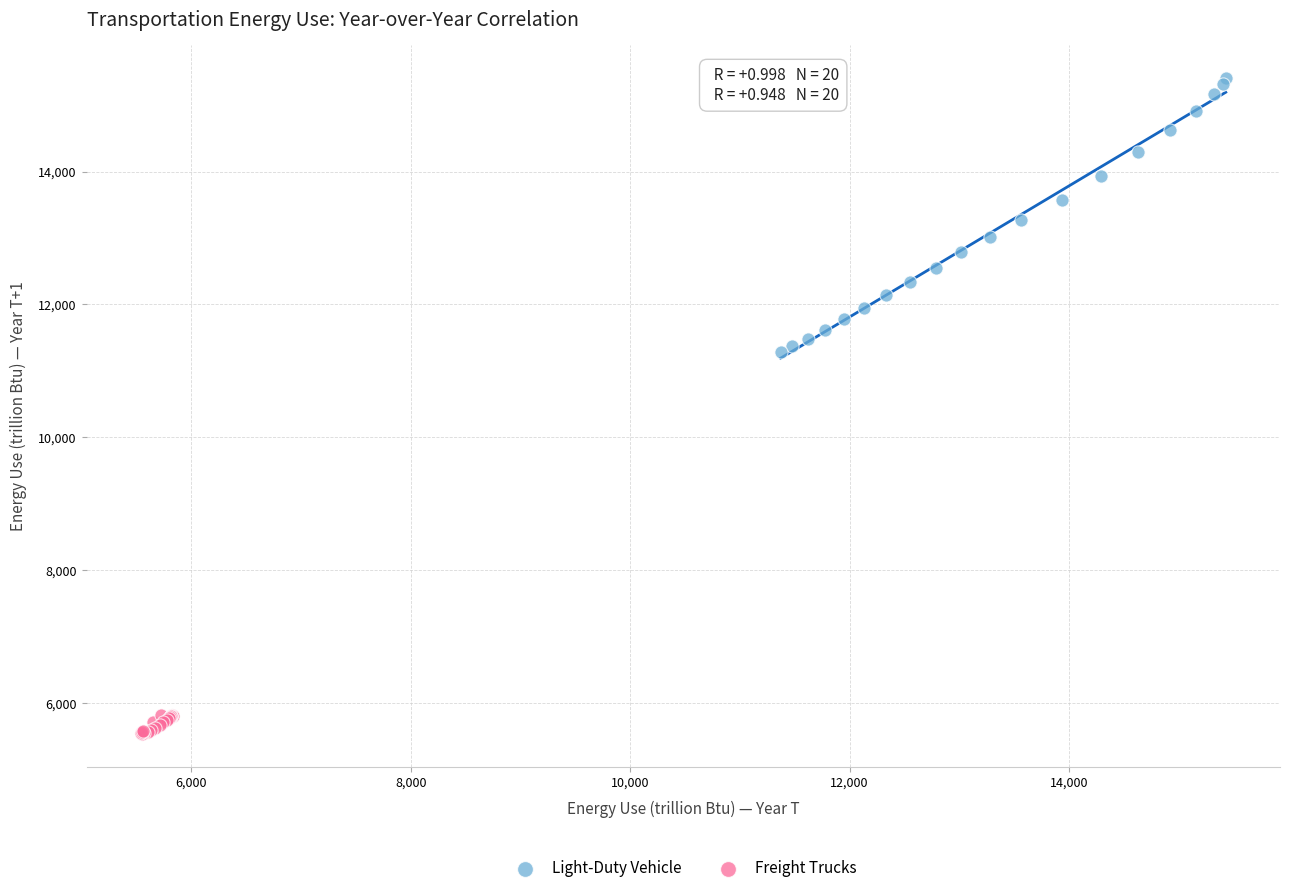

Which series has the largest Y range (max minus min)?

Light-Duty Vehicle